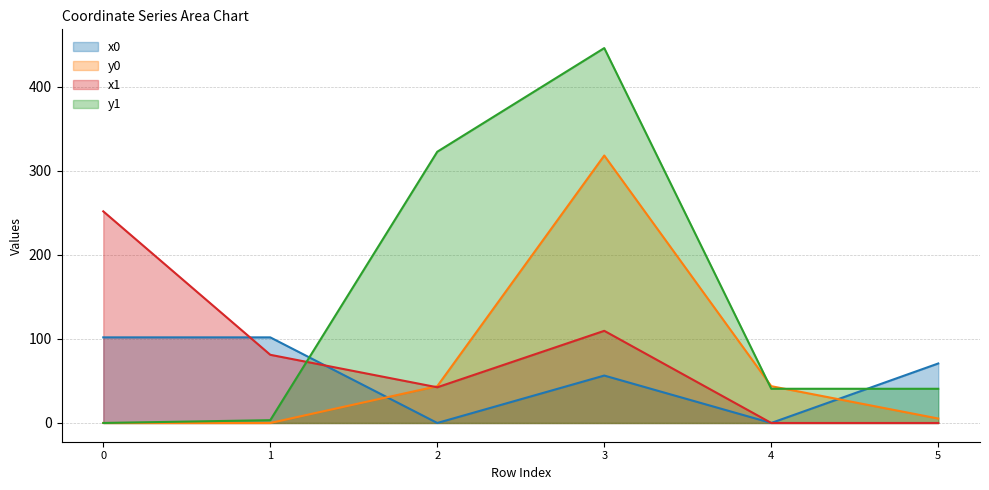

Reading left to right, transcribe all the data shown in this chart.

x0: 0=101.8	1=101.8	2=0.0	3=56.4	4=0.0	5=70.8
y0: 0=0.0	1=0.0	2=43.8	3=318.1	4=43.8	5=5.3
x1: 0=251.7	1=81.1	2=42.5	3=109.6	4=0.0	5=0.0
y1: 0=0.0	1=3.3	2=322.6	3=445.9	4=40.7	5=40.7